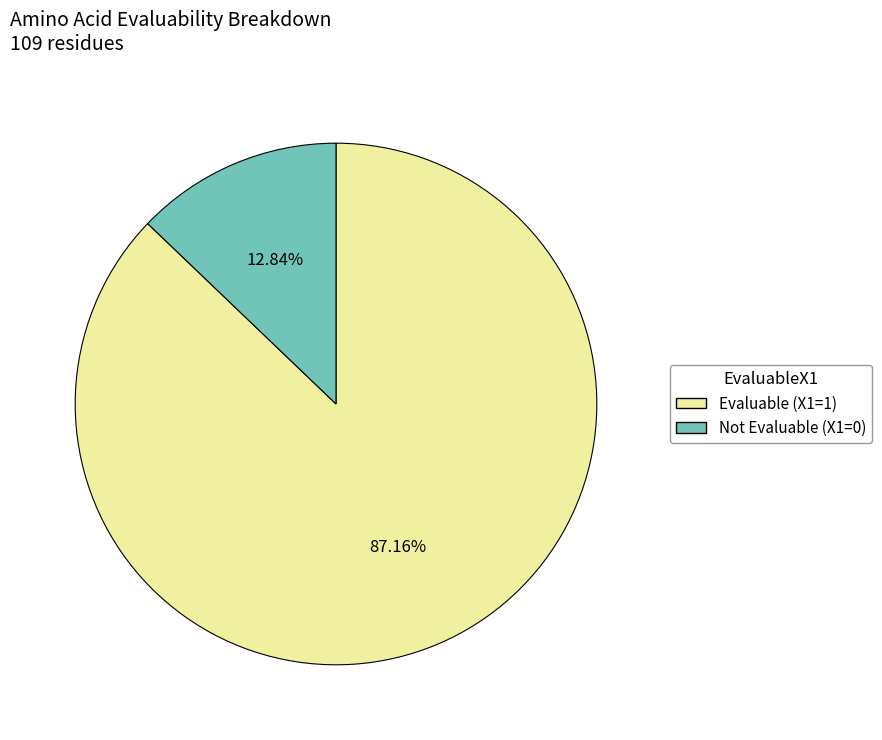

Which has a higher value, Not Evaluable (X1=0) or Evaluable (X1=1)?

Evaluable (X1=1)